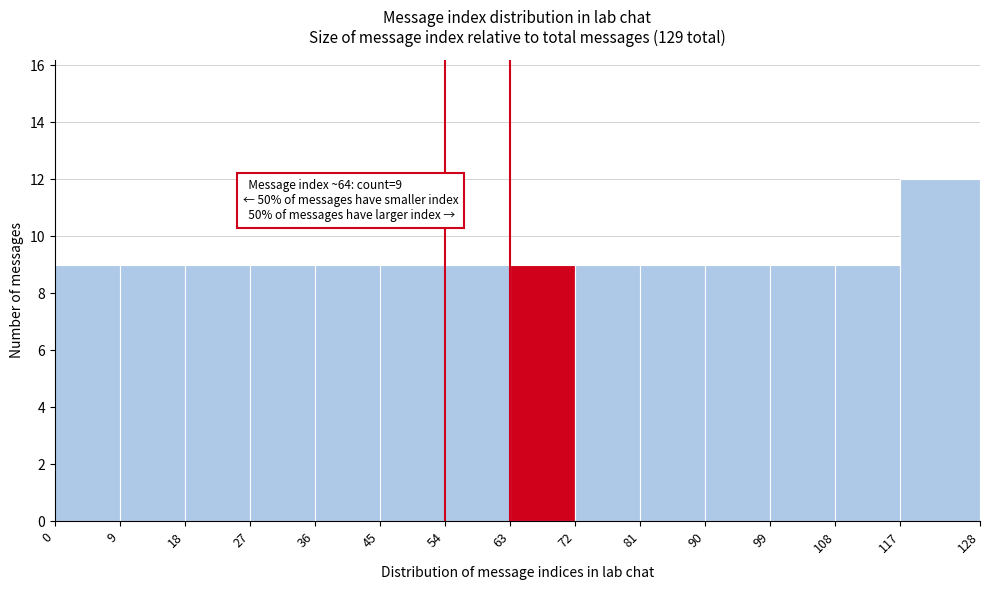

Over which range of the x-axis is the bar tallest?

117 to 128